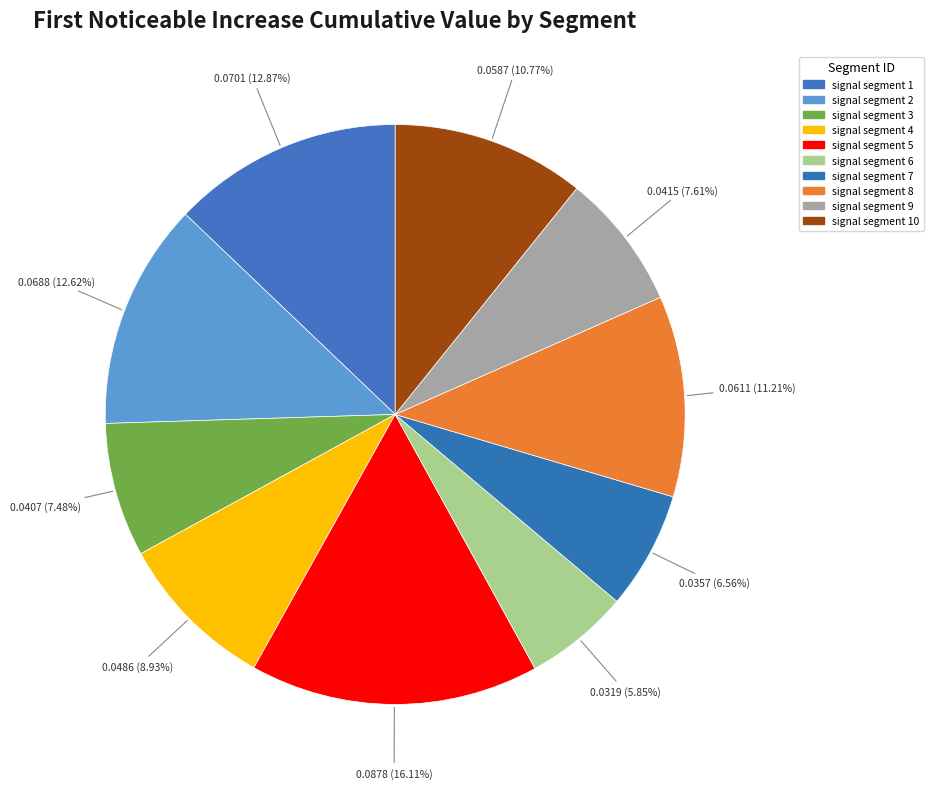

Is there any slice that represents more than half of the pie?

No